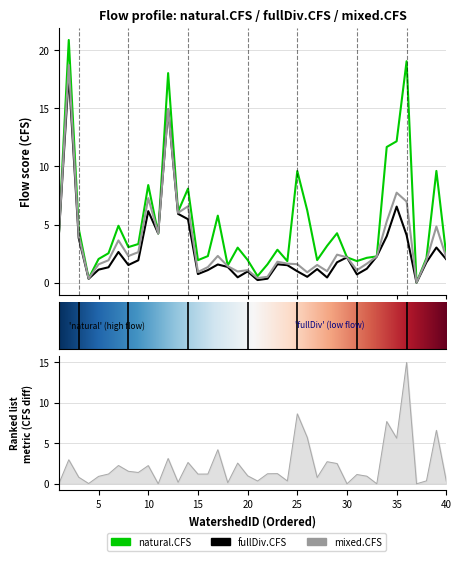

What are all the series names shown in the legend?

natural.CFS, fullDiv.CFS, mixed.CFS